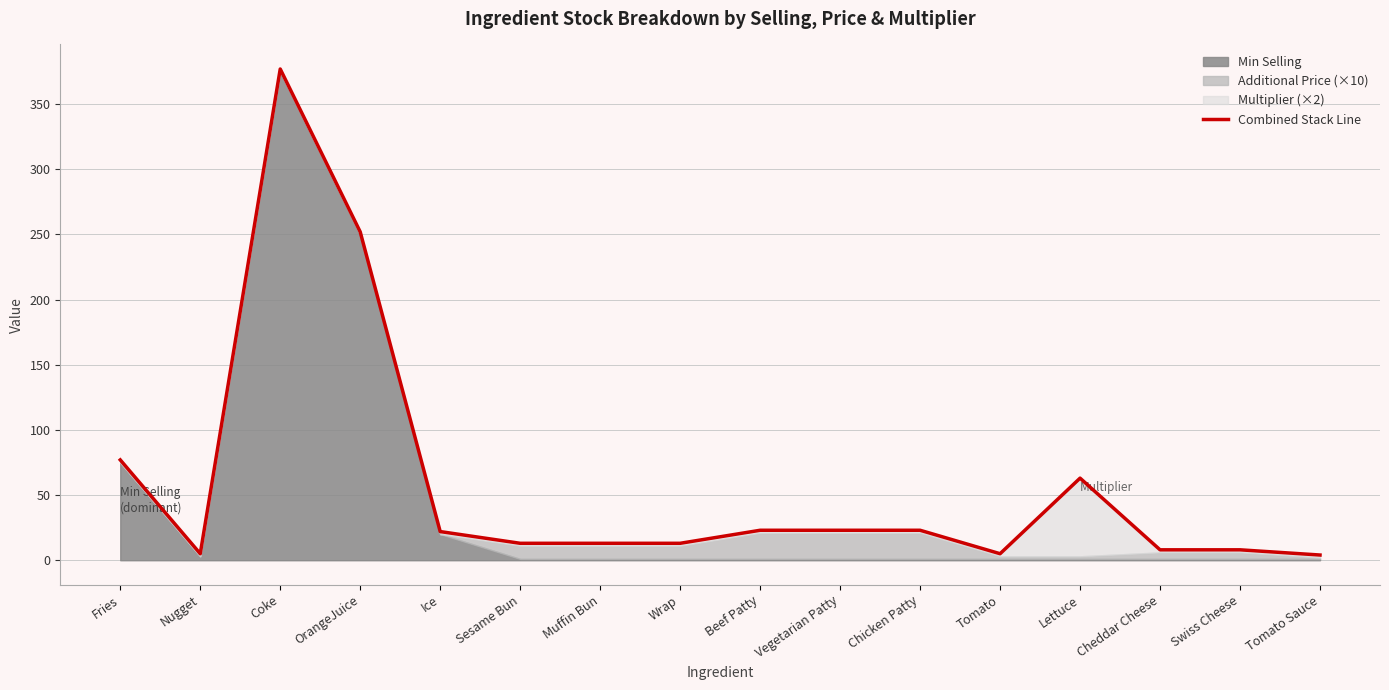

Is it true that the value at Vegetarian Patty is 41?

False